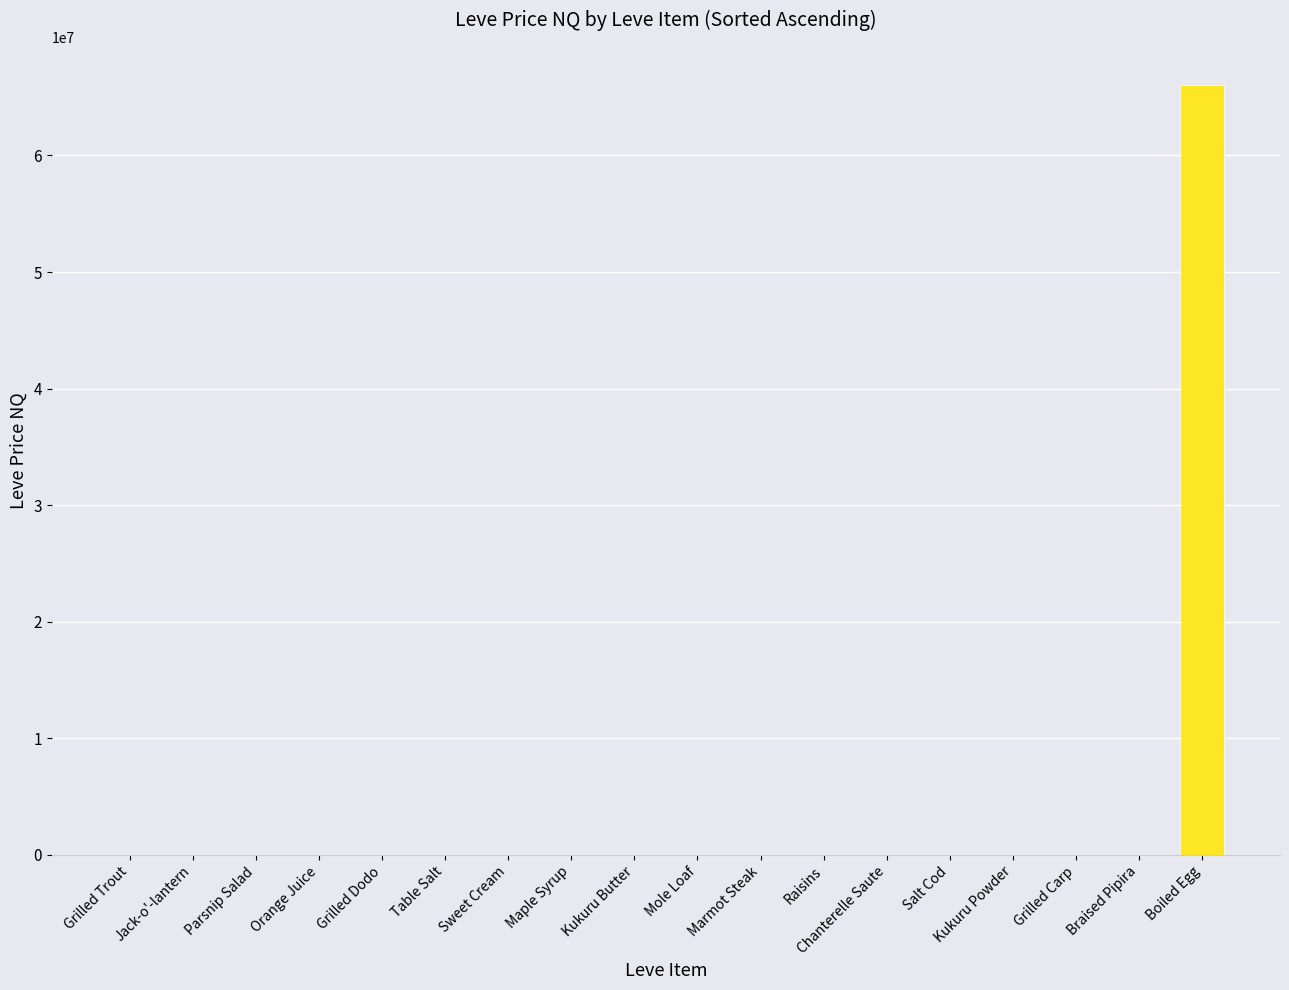

What is the greatest value displayed?

66000600.0